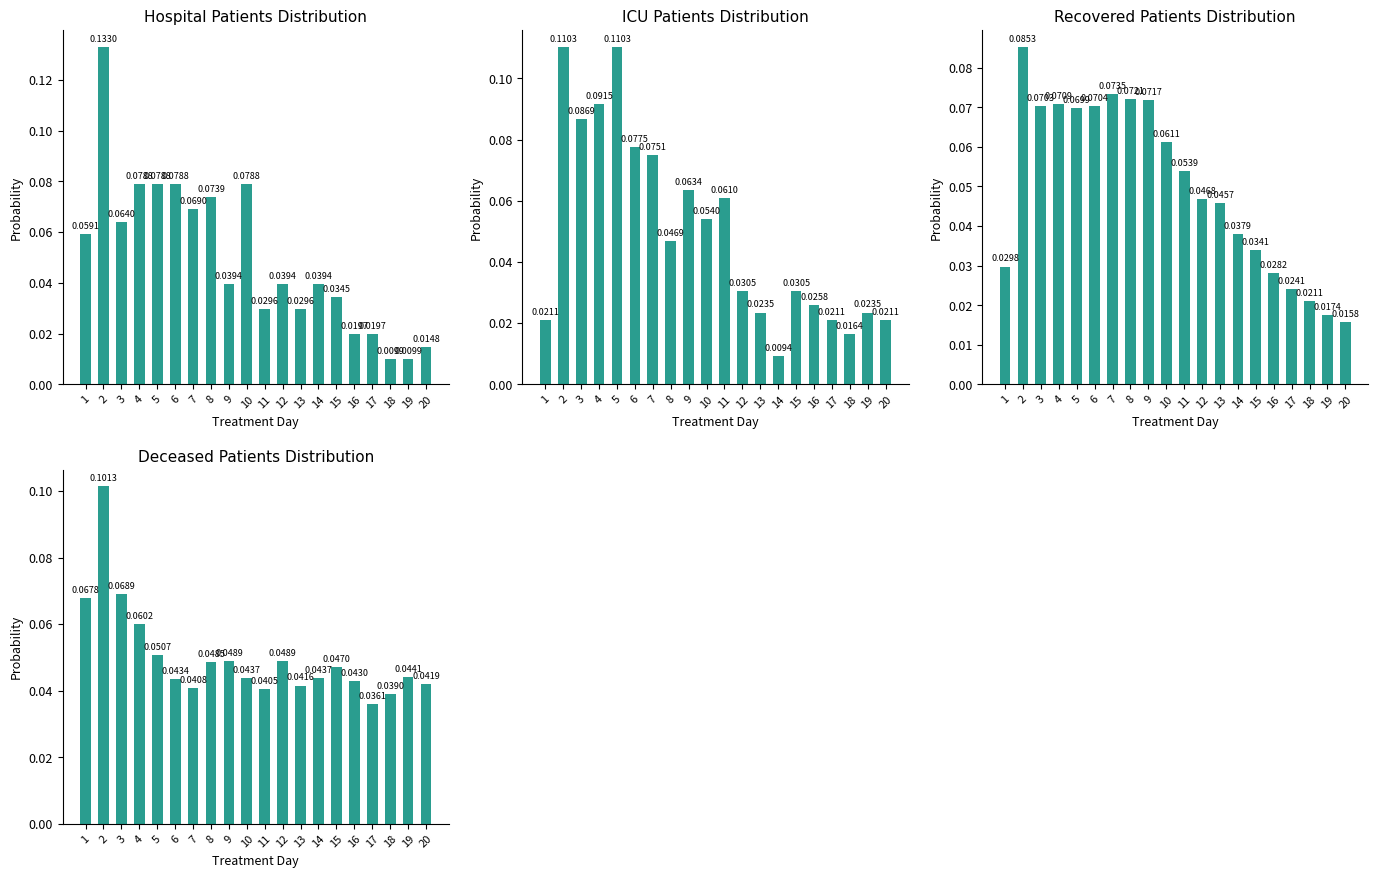

Rank the categories by deceased_patients value from highest to lowest.

2, 3, 1, 4, 5, 9, 12, 8, 15, 19, 10, 14, 6, 16, 20, 13, 7, 11, 18, 17